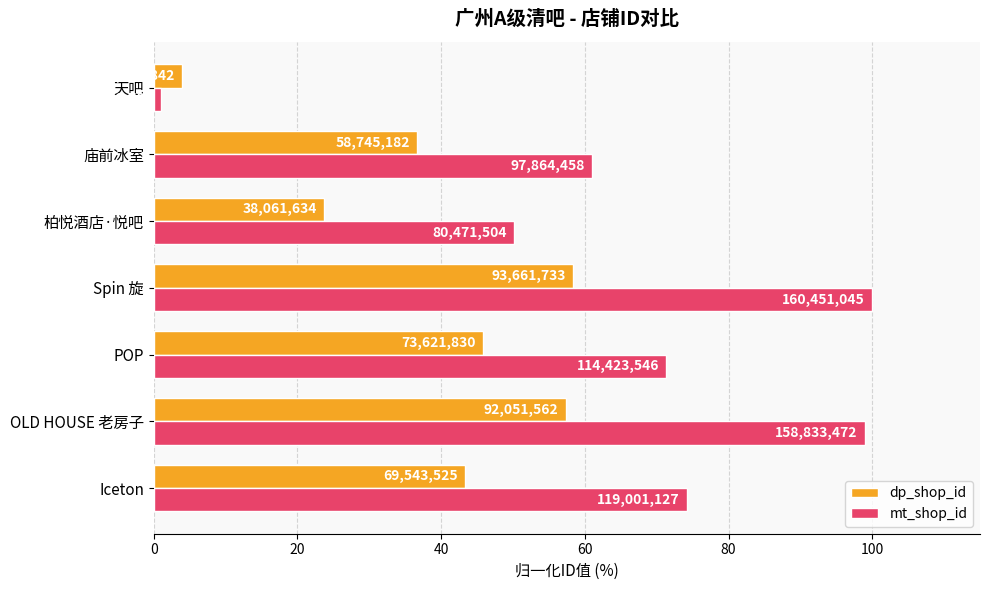

What are all the series names shown in the legend?

dp_shop_id, mt_shop_id